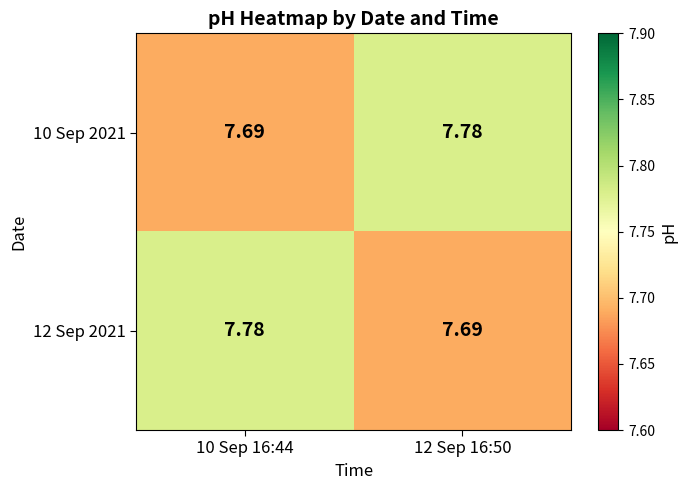

What is the spread (max minus min) of values at 12 Sep 16:50?

0.1